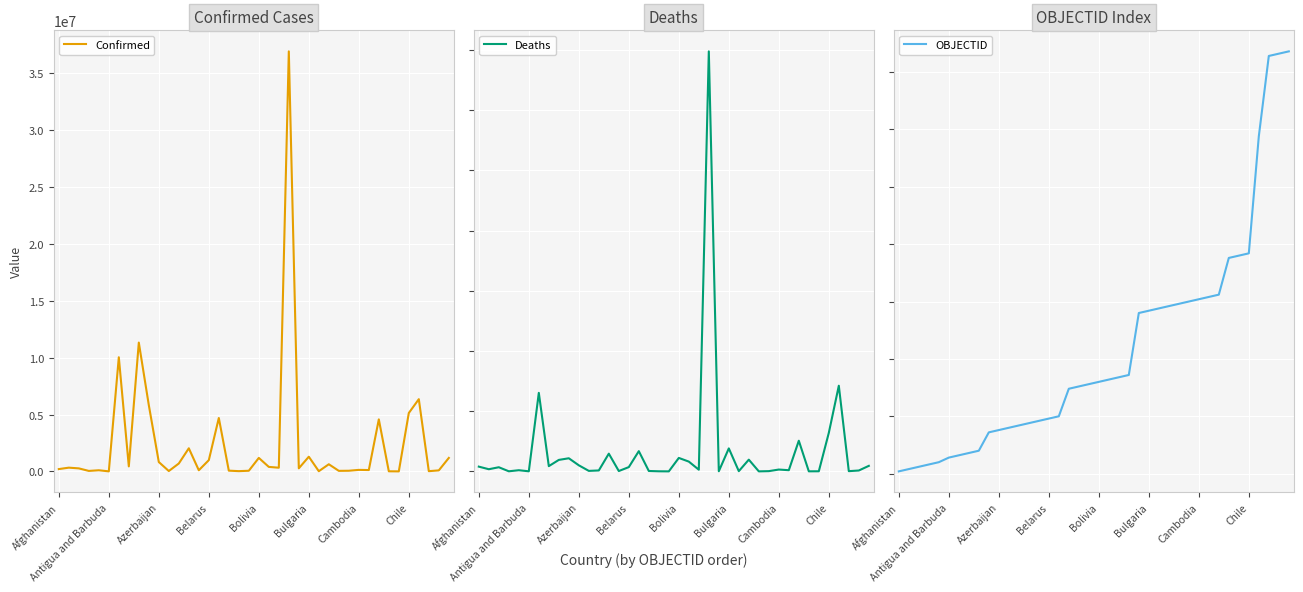

Rank the series at 26 from highest to lowest value.

Confirmed, Deaths, OBJECTID